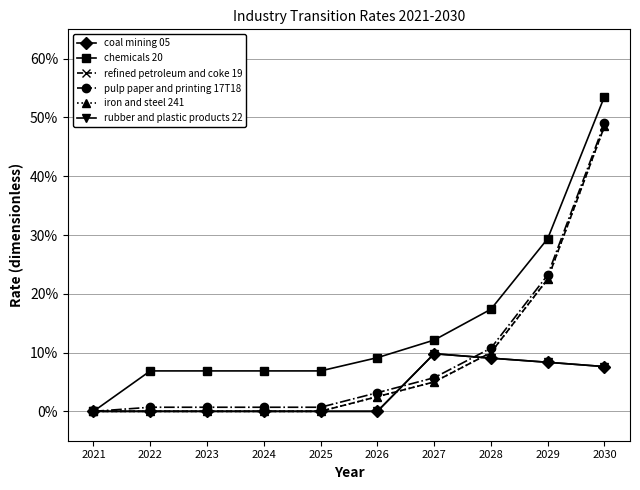

At which label does pulp paper and printing 17T18 reach its peak?

2030